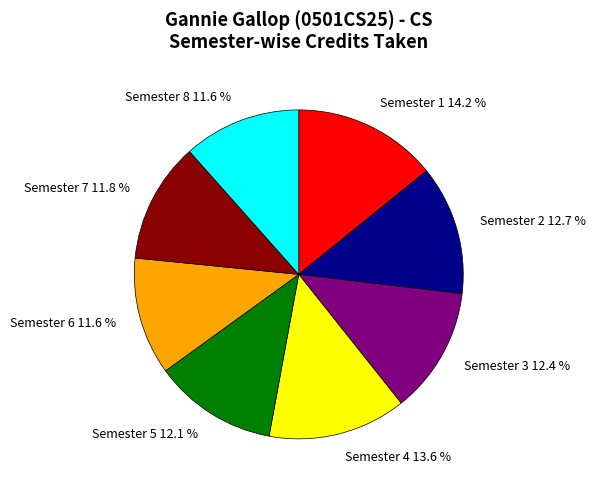

Is there any slice that represents more than half of the pie?

No